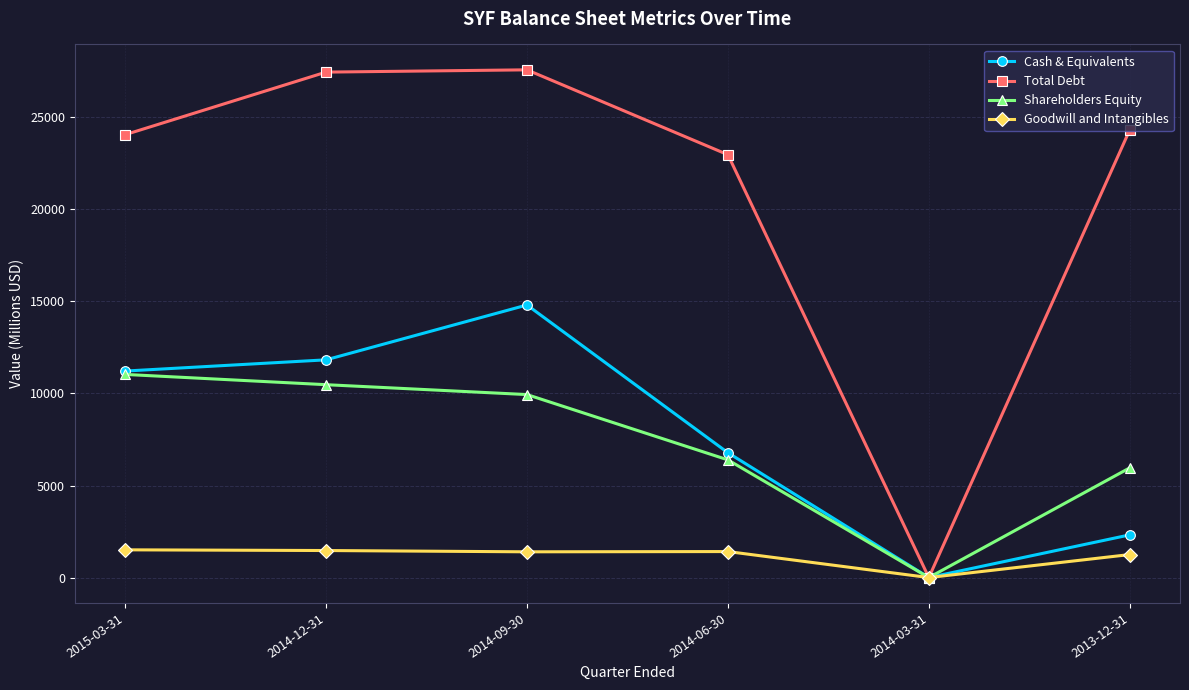

What is the difference between the maximum and second lowest values in the Shareholders Equity series?

5076